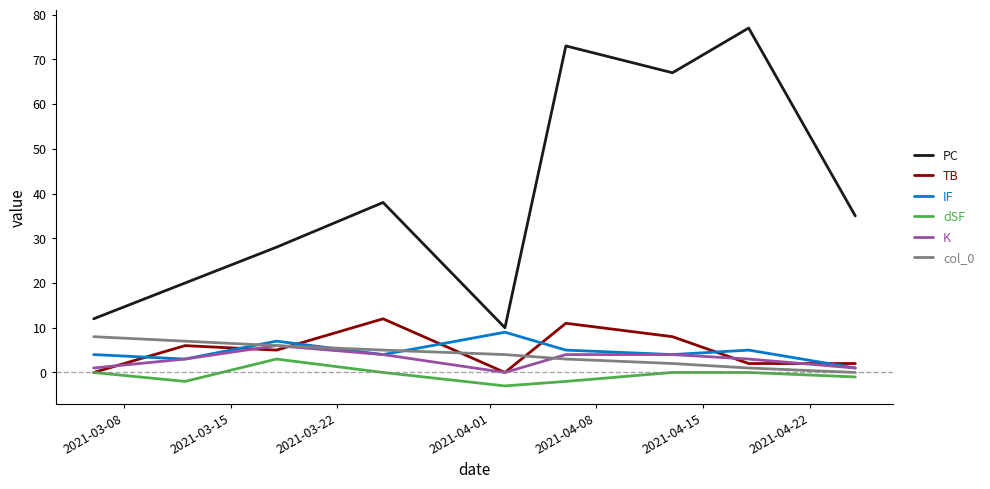

True or false: TB and col_0 intersect in this chart.

True